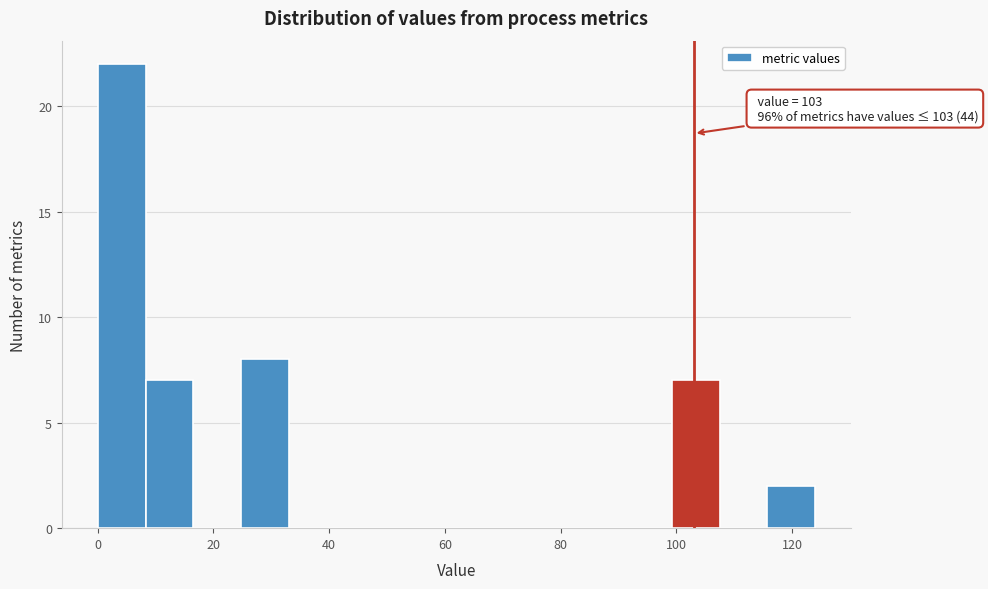

Which range on the x-axis has the tallest bar?

0 to 8